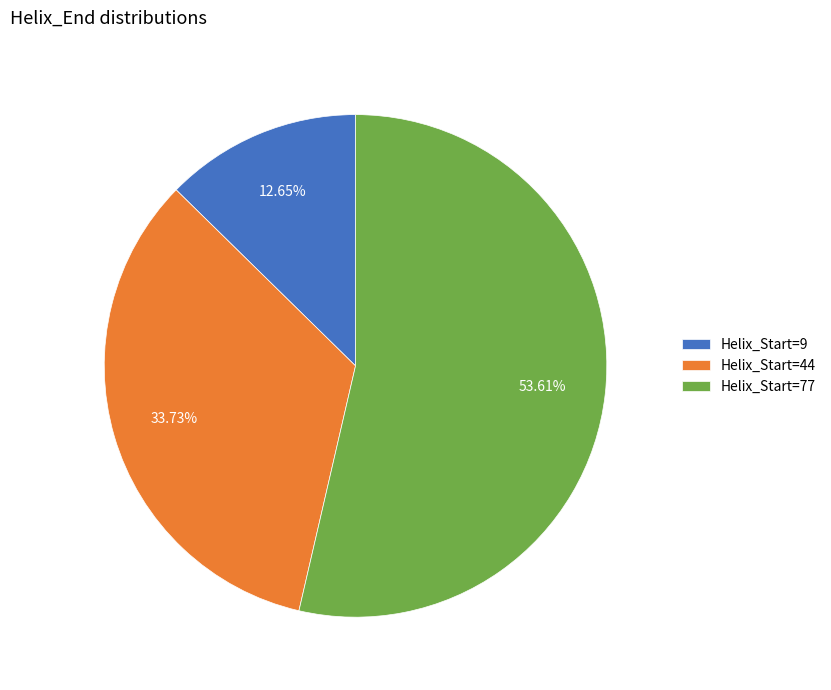

What is the ratio of the value at Helix_Start=77 to the value at Helix_Start=9?

4.2